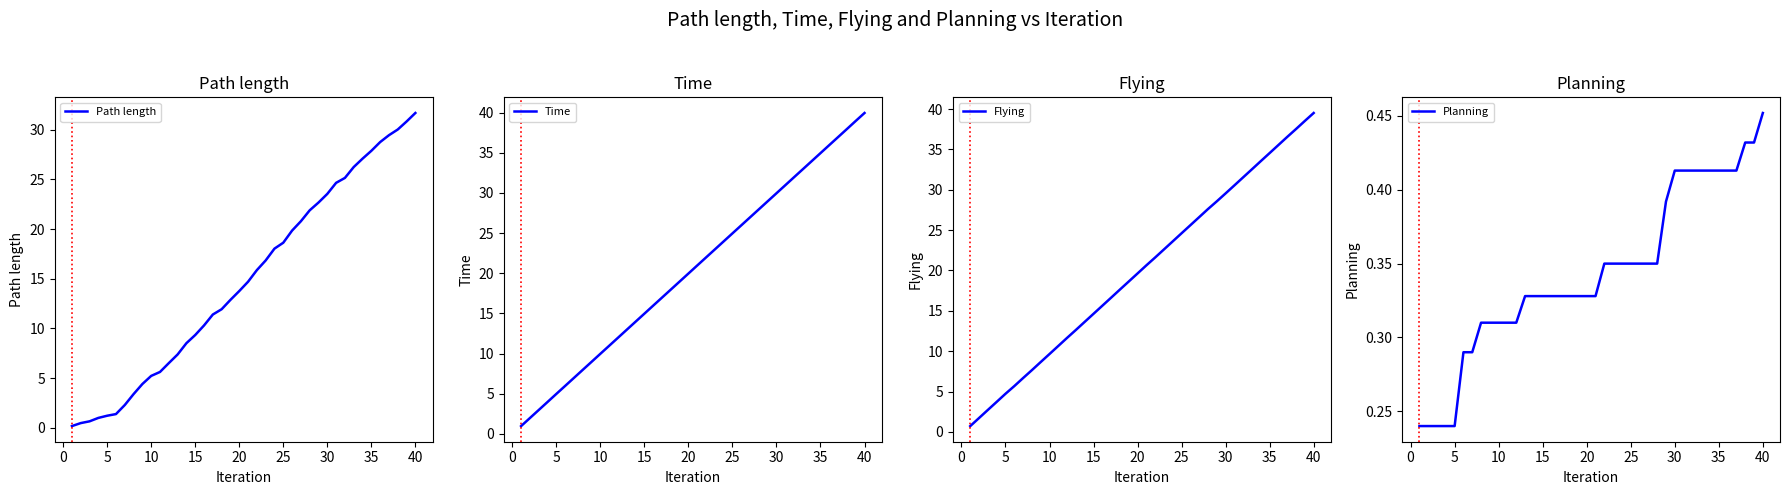

At how many categories does at least one series exceed 39?

1